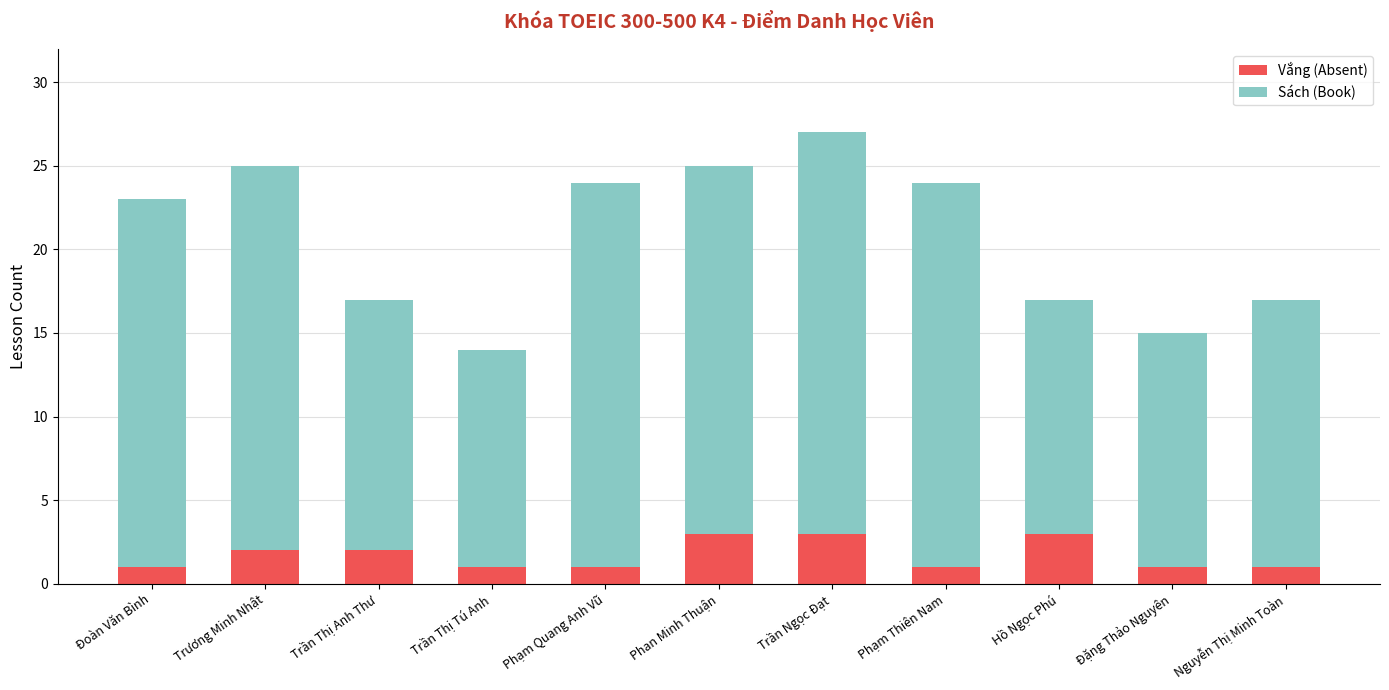

What is the difference between the maximum and minimum values in the Vắng (Absent) series?

2